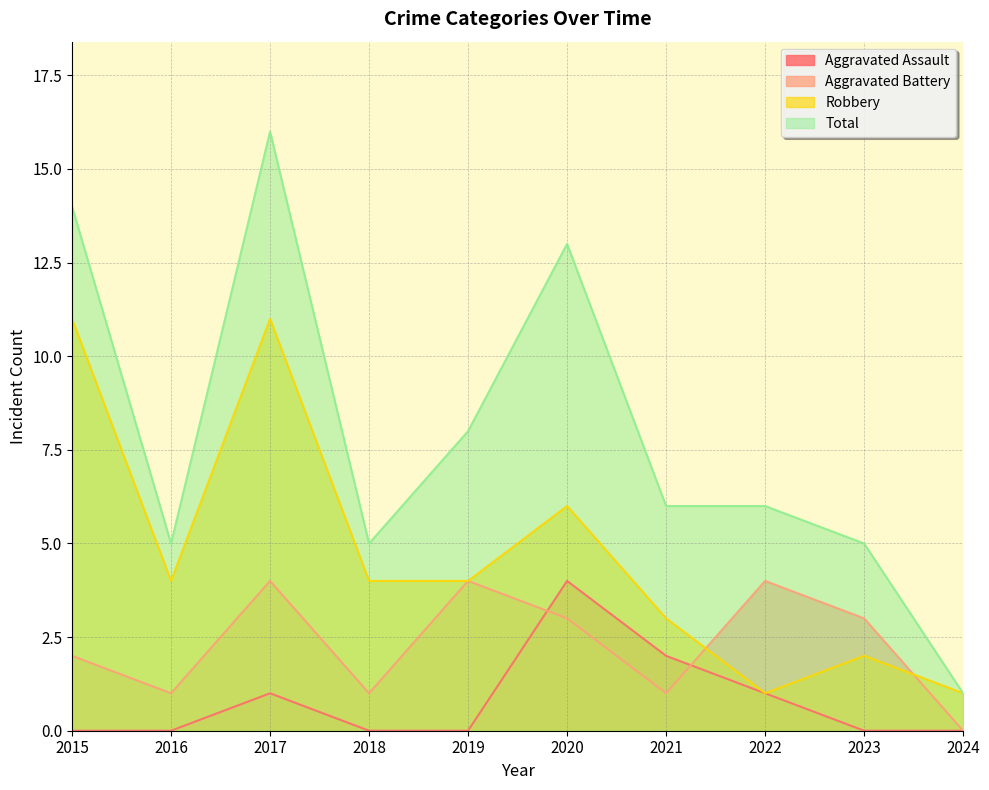

At which label is Total closest to 8?

2019